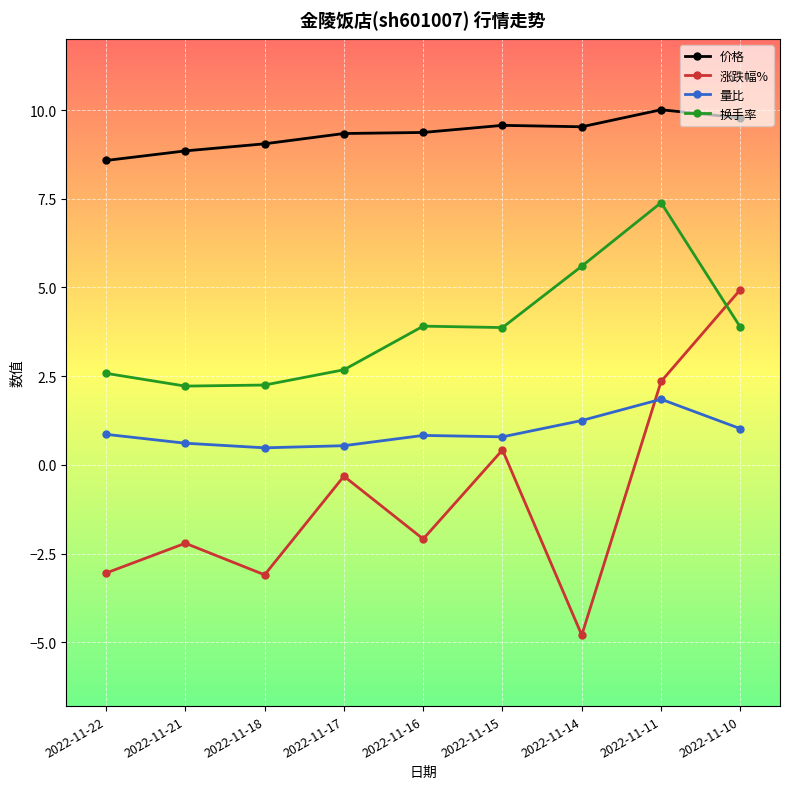

What is the difference between the 量比 values at 2022-11-21 and 2022-11-18?

0.1